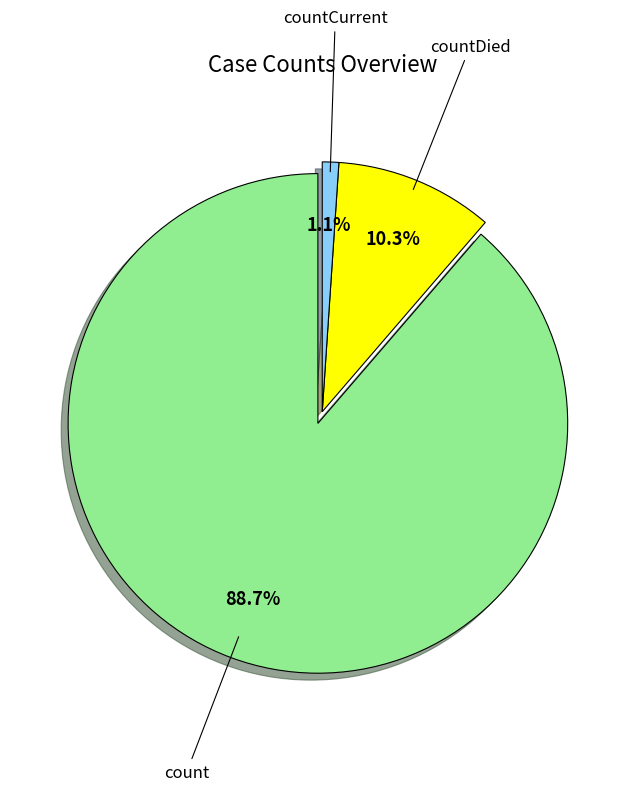

How many slices are in this pie chart?

3